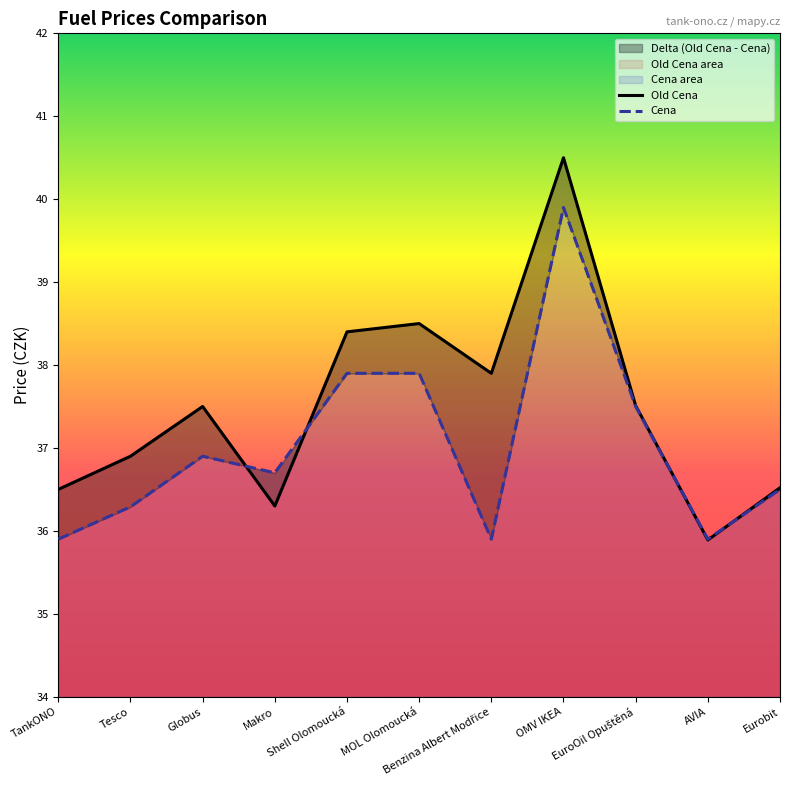

Which series has the largest range (max minus min)?

Old Cena